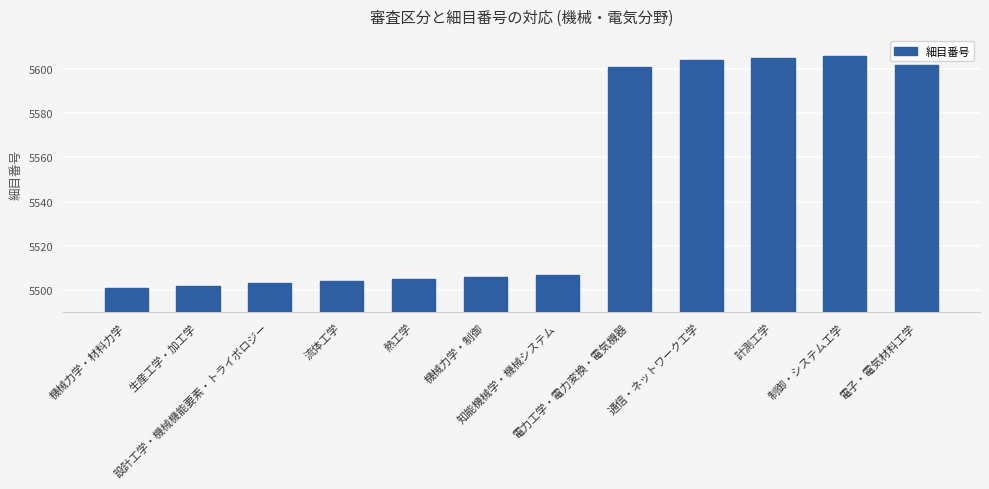

What is the value of the 11th bar from the left?

5606